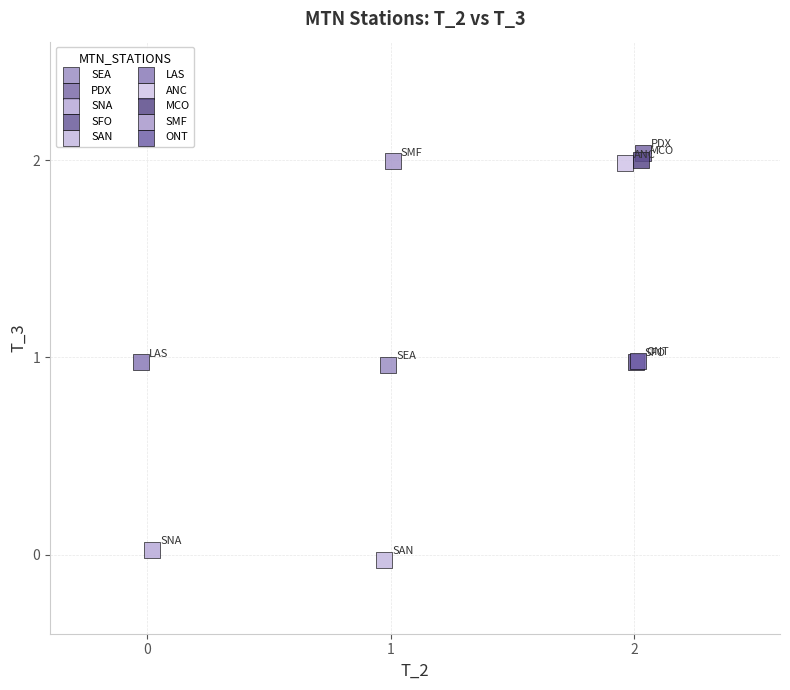

What are all the series names shown in the legend?

SEA, PDX, SNA, SFO, SAN, LAS, ANC, MCO, SMF, ONT